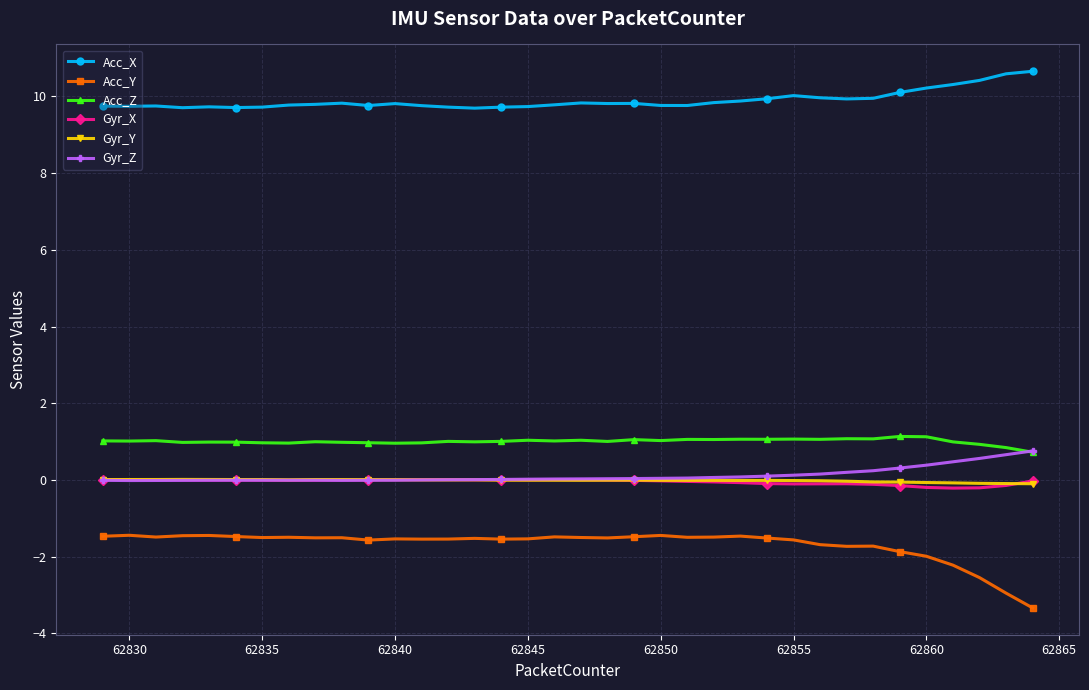

True or false: Acc_Y and Acc_Z intersect in this chart.

False